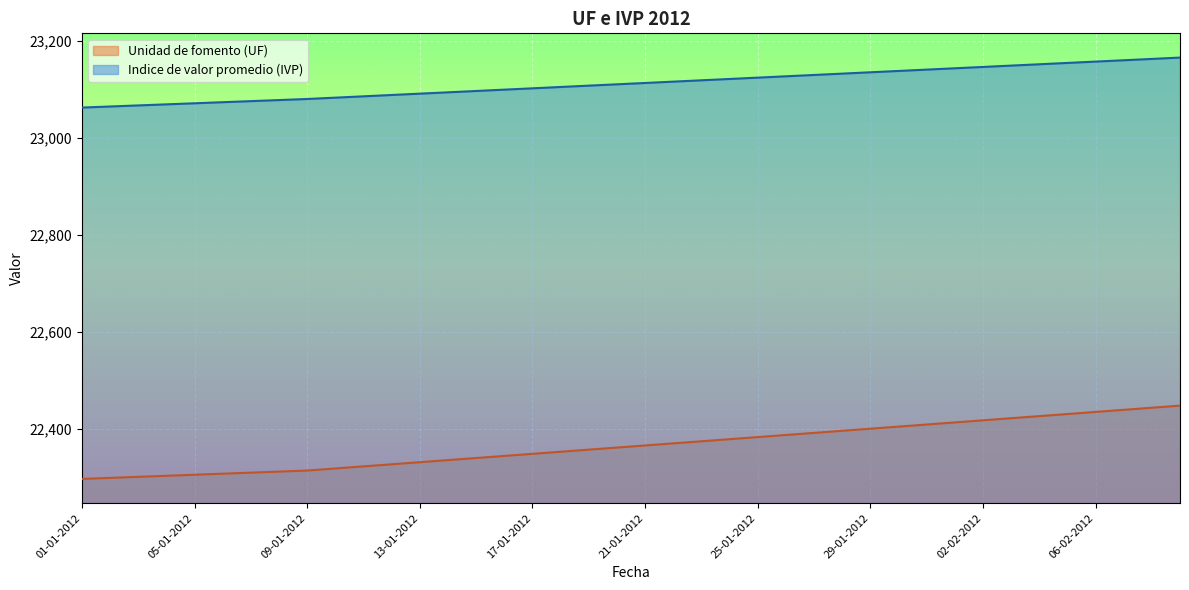

What is the sum of the Unidad de fomento (UF) values at 15-01-2012 and 07-02-2012?

44777.9